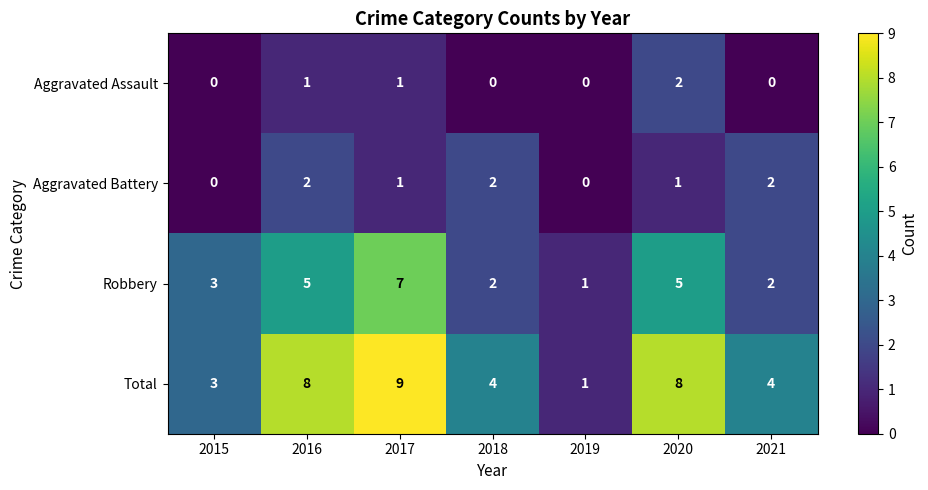

What is the average value of the Total series?

5